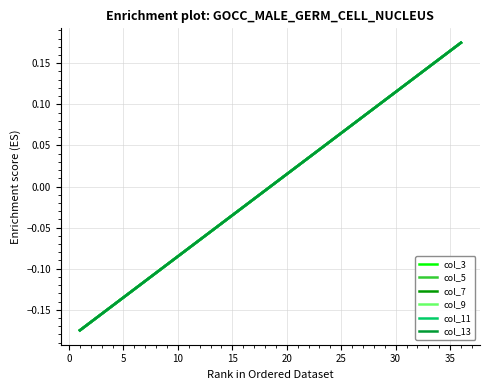

True or false: col_11 and col_7 intersect in this chart.

False